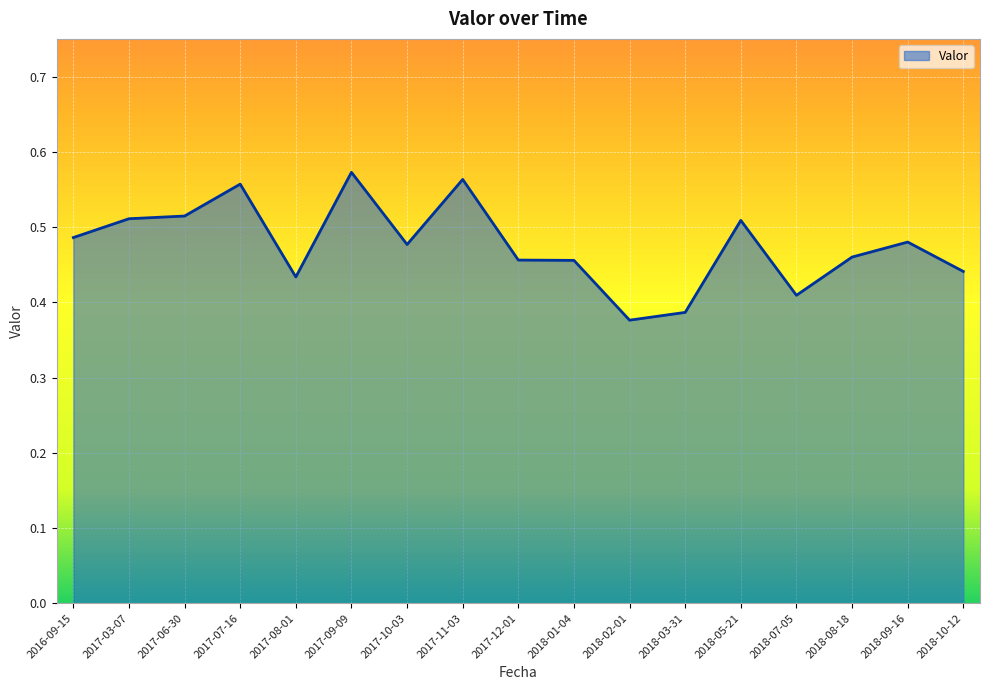

What position from the right is 2018-10-12?

1